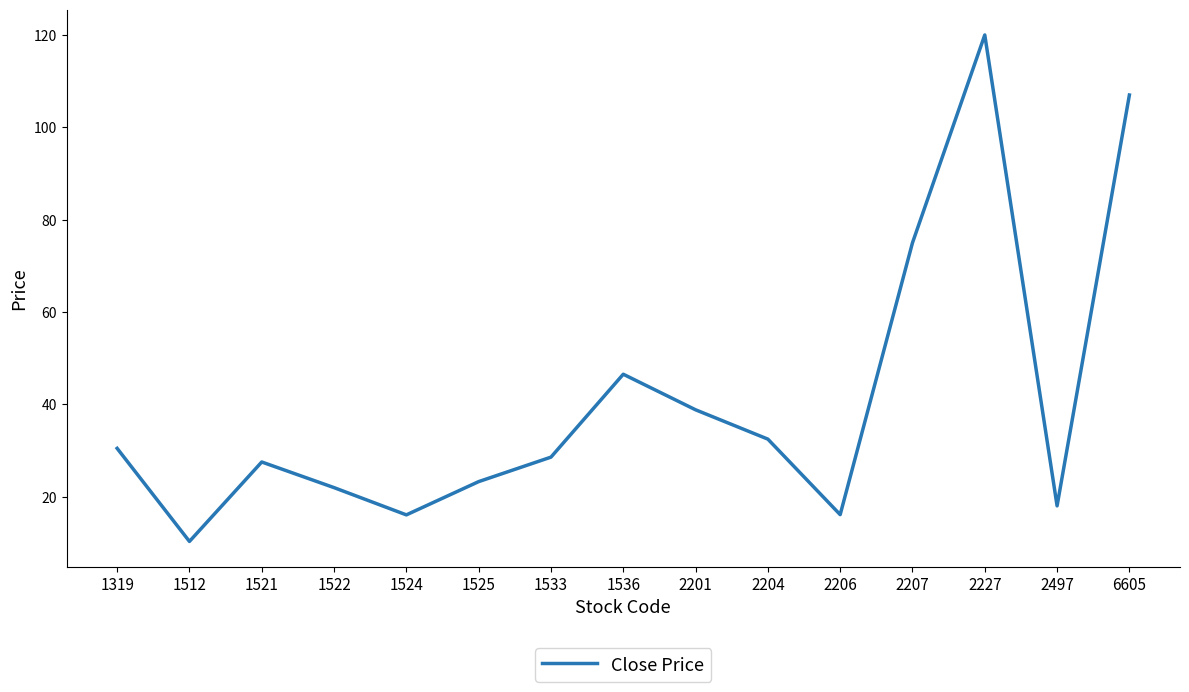

At which category does the chart reach its peak across all series?

2227